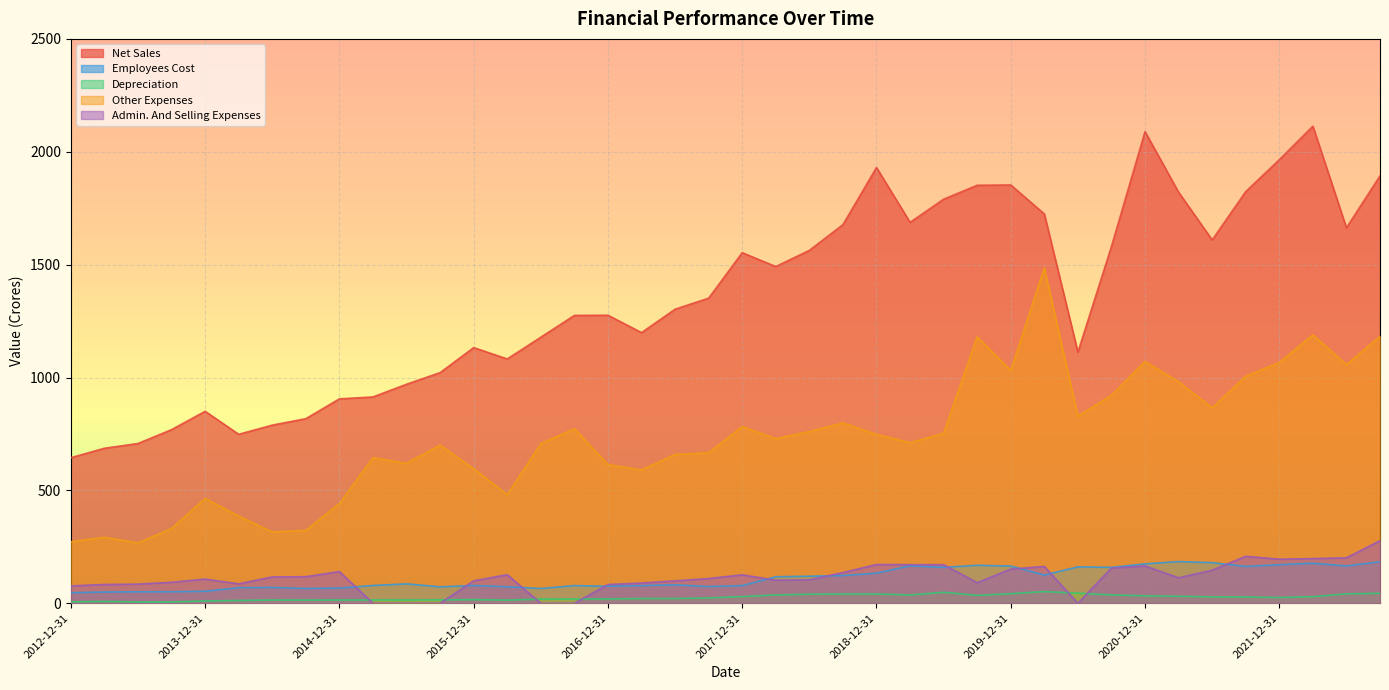

Count the number of data series in this chart.

5